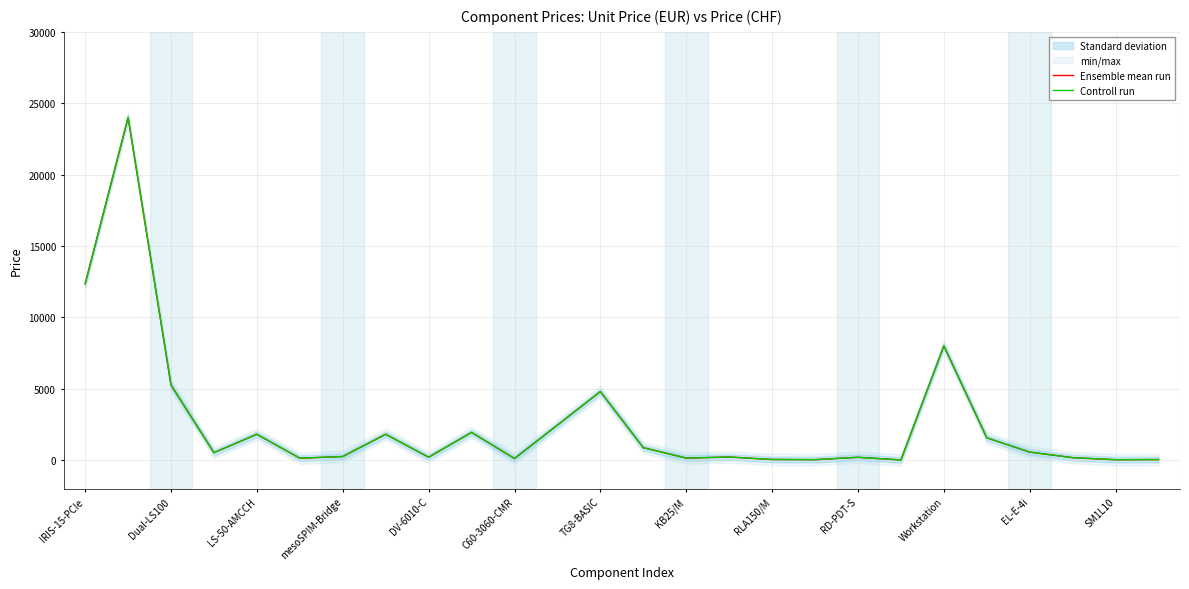

Is it true that Controll run equals 170 at 23?

True